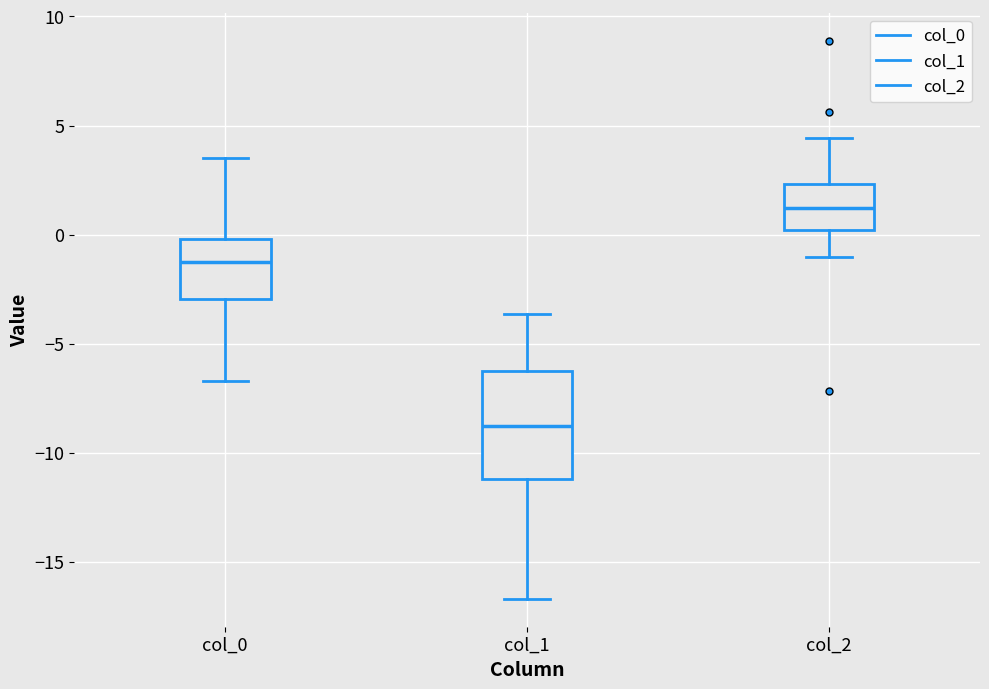

Which box's median line is the lowest?

col_1